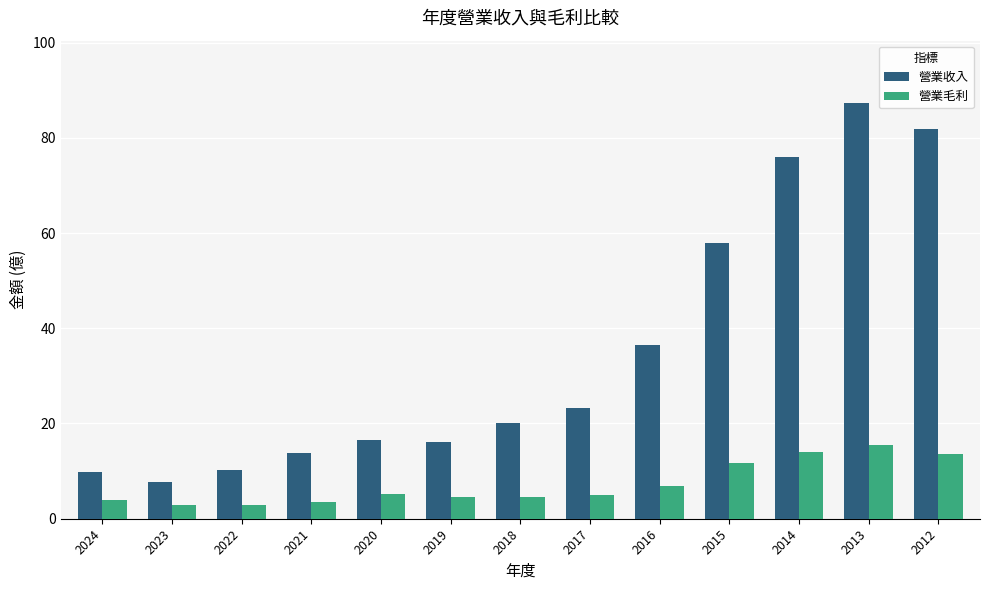

List the series in order of their peak value, highest first.

營業收入, 營業毛利